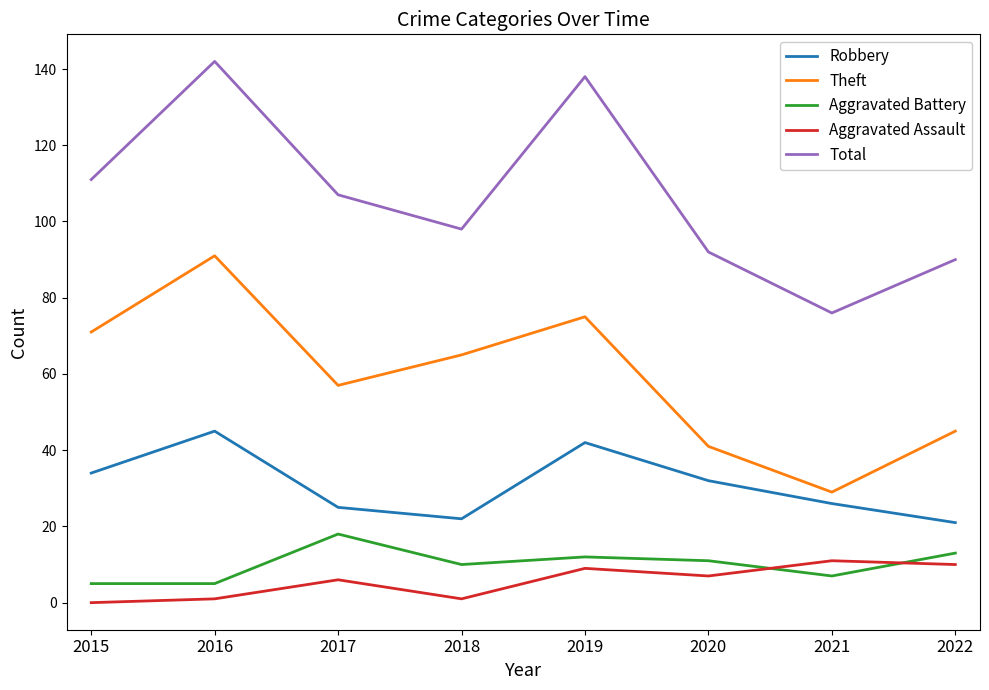

At which category does the chart reach its peak across all series?

2016